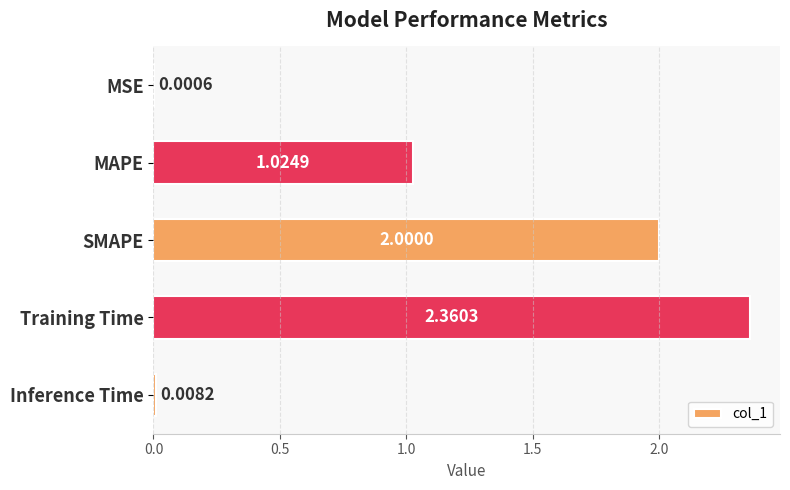

Between Training Time and MSE, which is larger?

Training Time